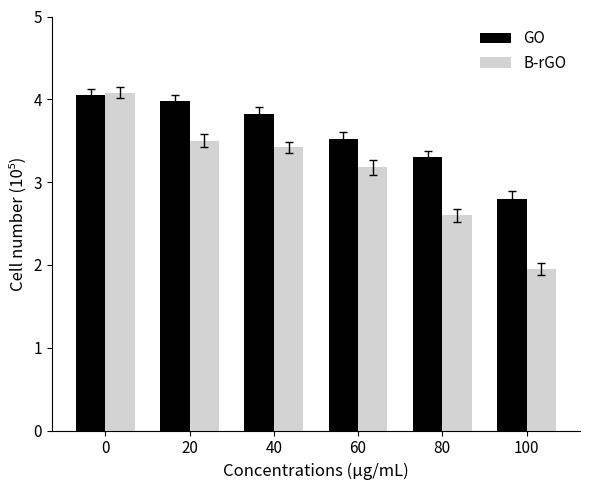

At how many categories does at least one series exceed 3?

5